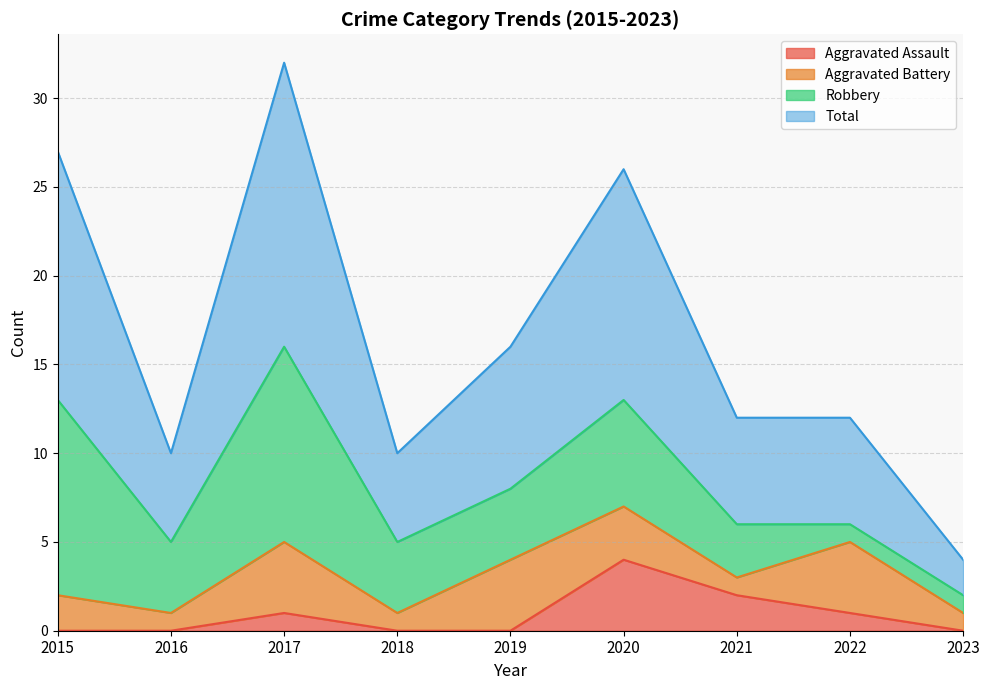

How many lines are shown in the chart?

4